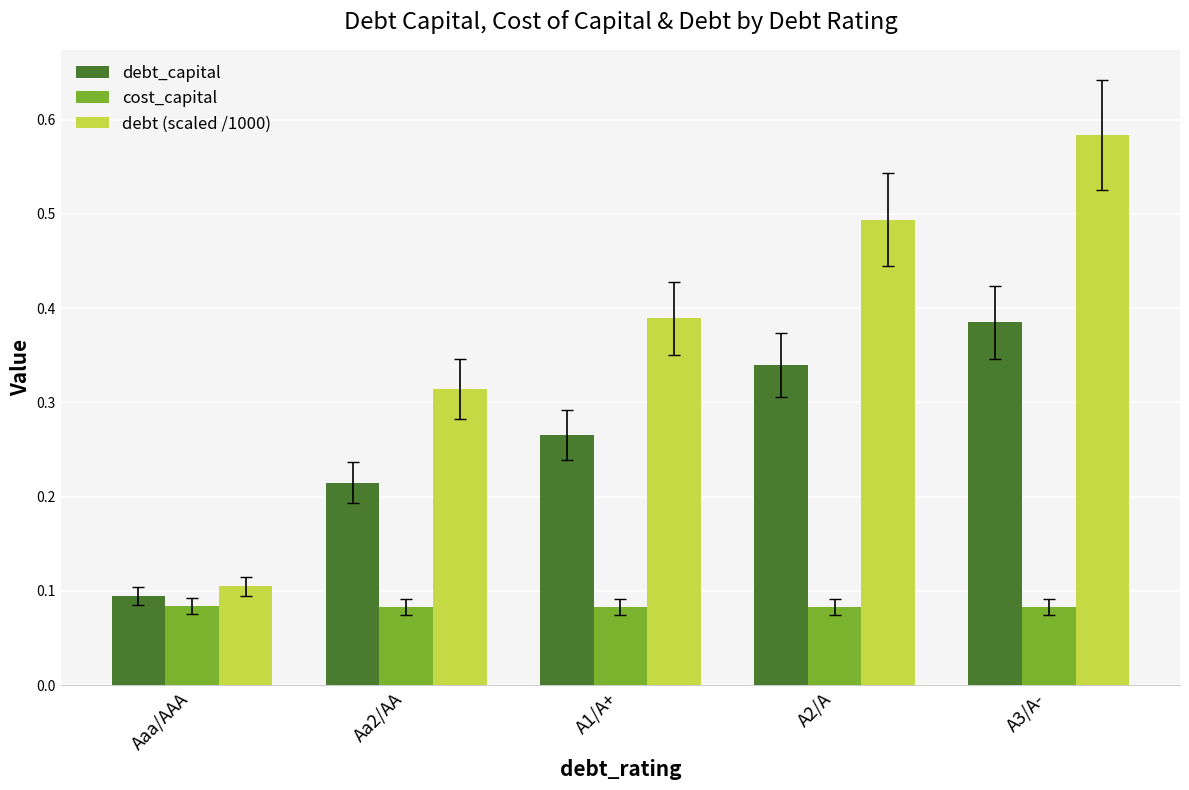

Is the value of debt_capital at A1/A+ greater than the value of debt (scaled /1000) at A1/A+?

No